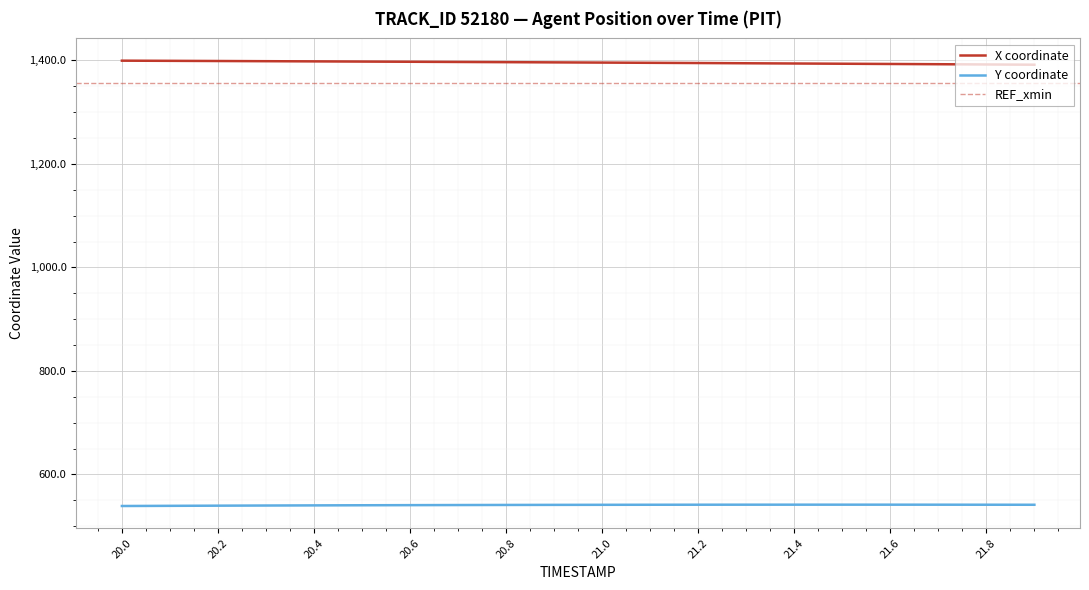

What is the maximum value for X coordinate?

1399.4